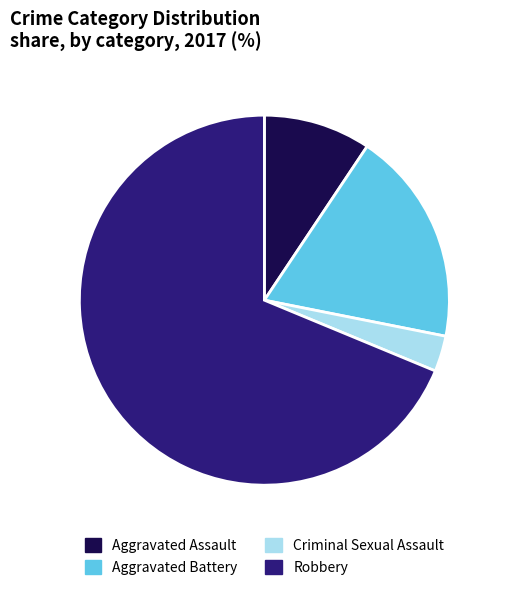

Count the number of slices in the pie.

4